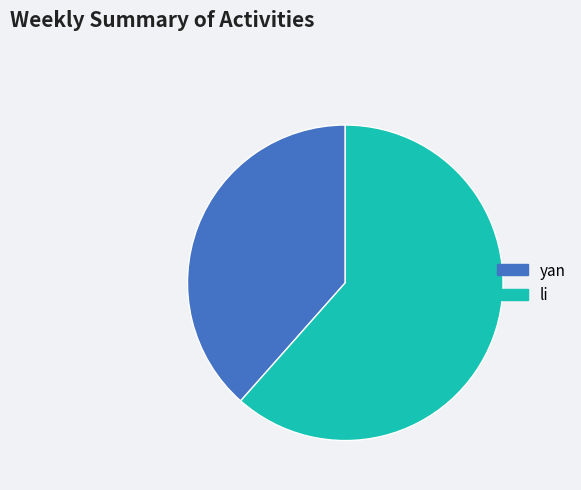

Combined, do li and yan account for over 50%?

Yes